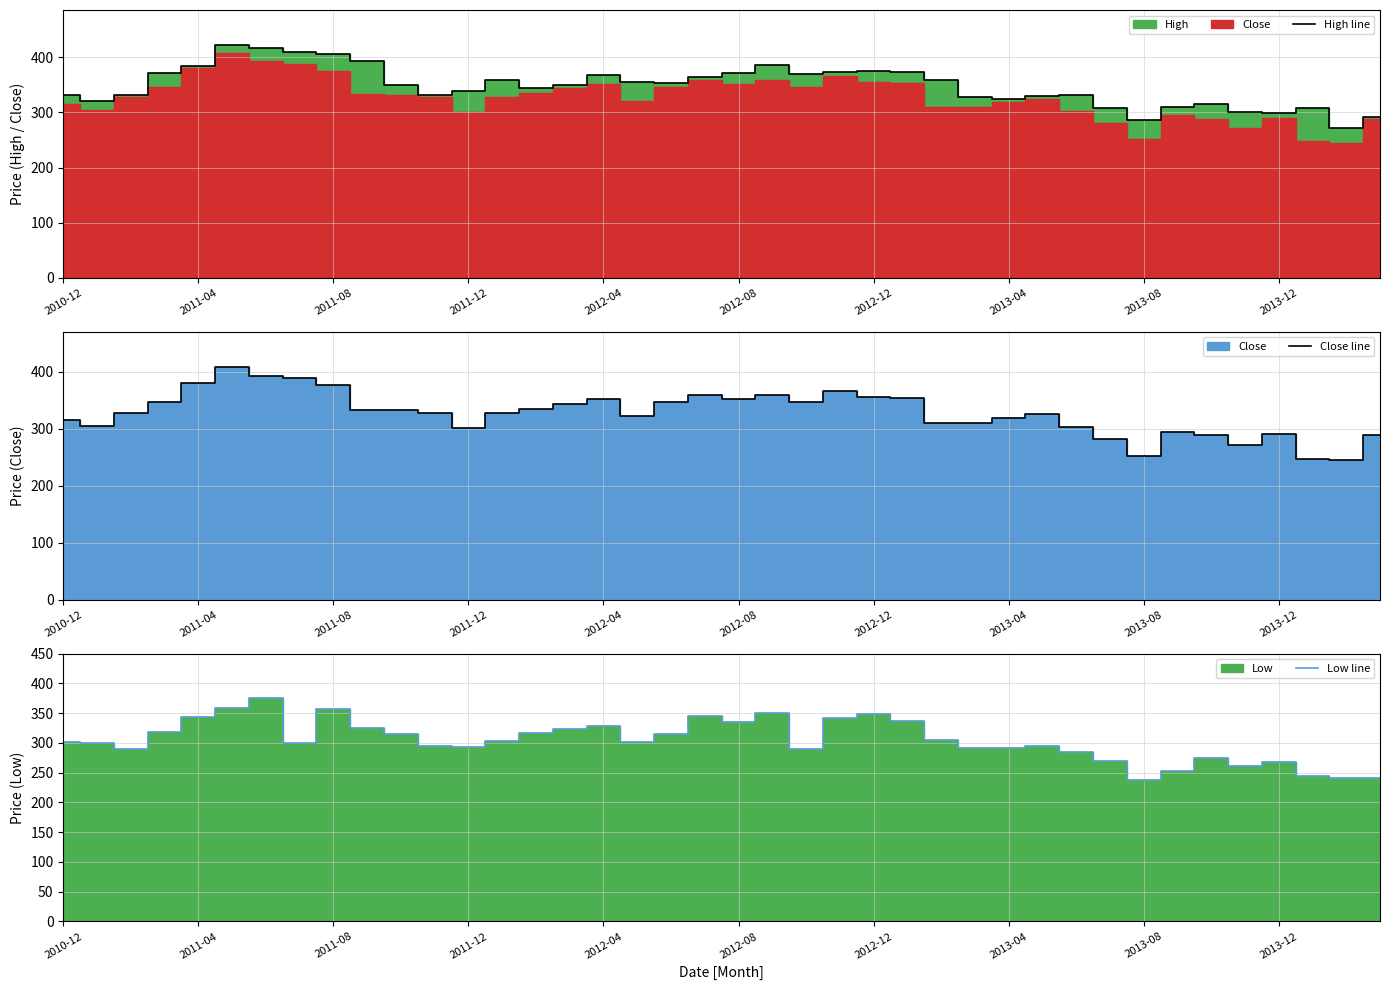

Does the chart have visible grid lines?

Yes